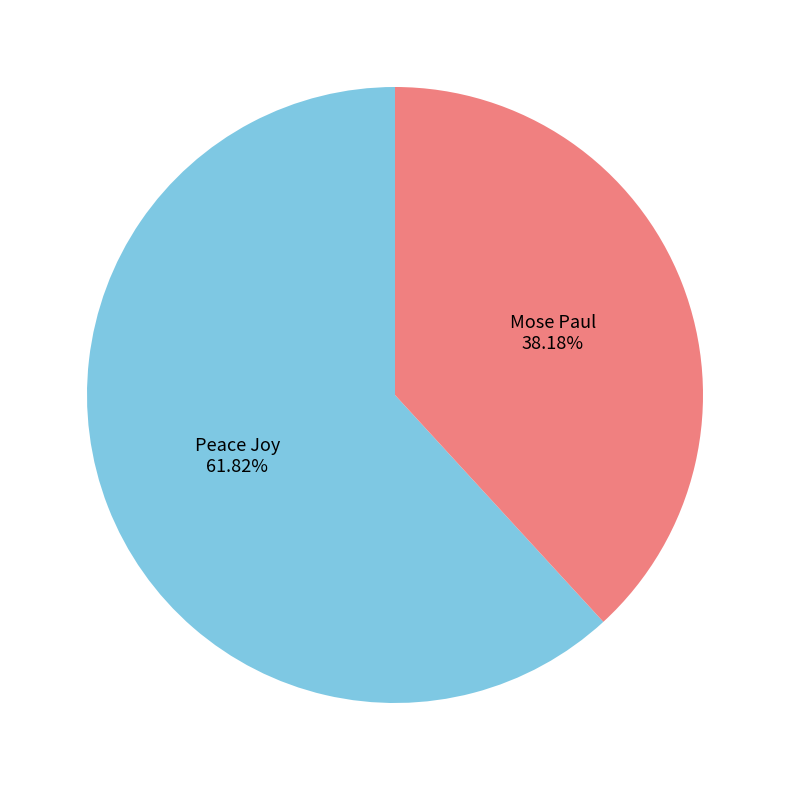

Combined, what portion of the pie is Mose Paul and Peace Joy?

100.0%